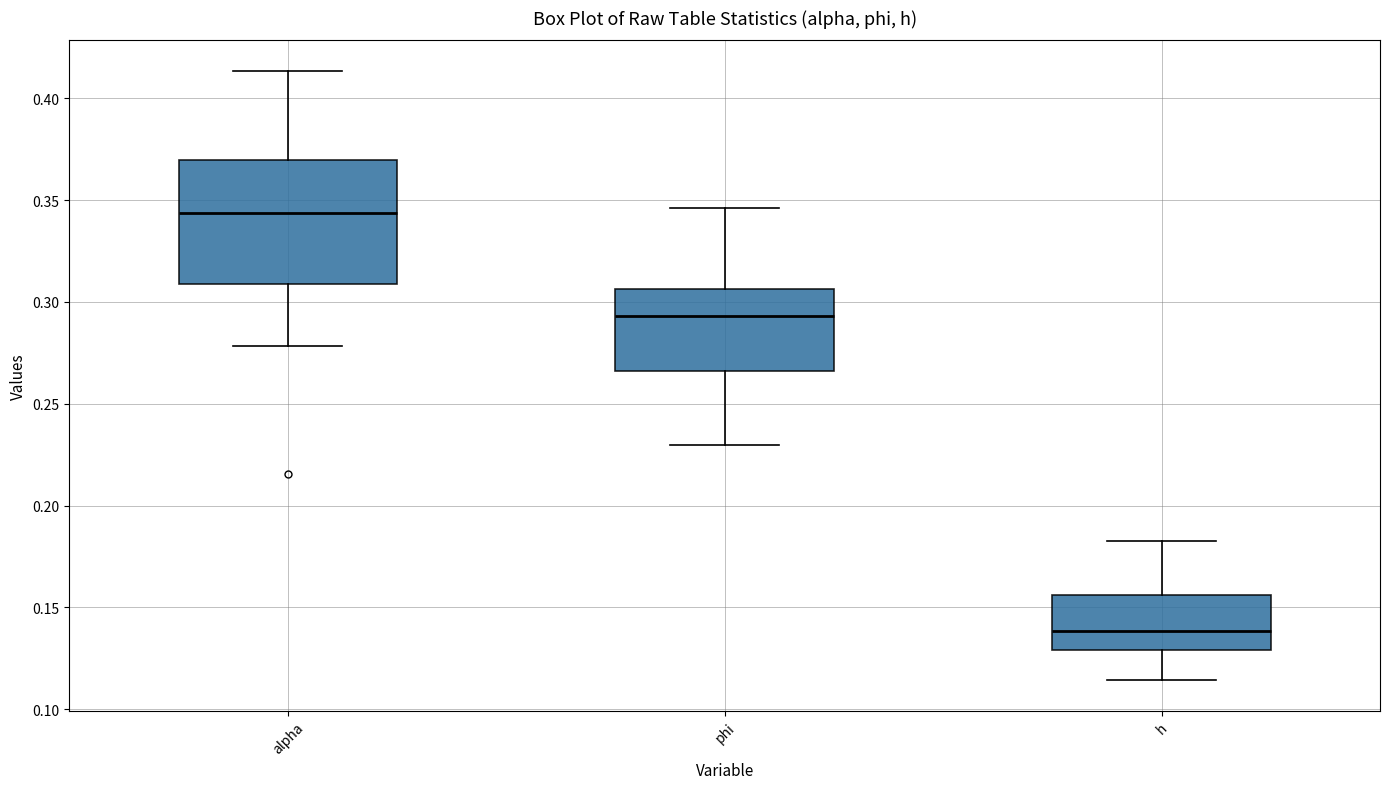

Which box is the tallest, from its lower edge to its upper edge?

alpha